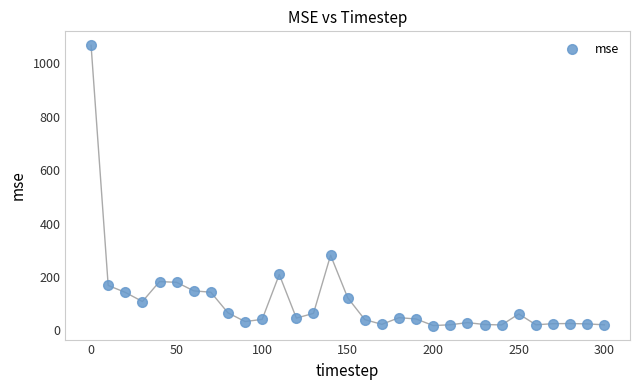

What is the range of Y values (max minus min)?

1049.4